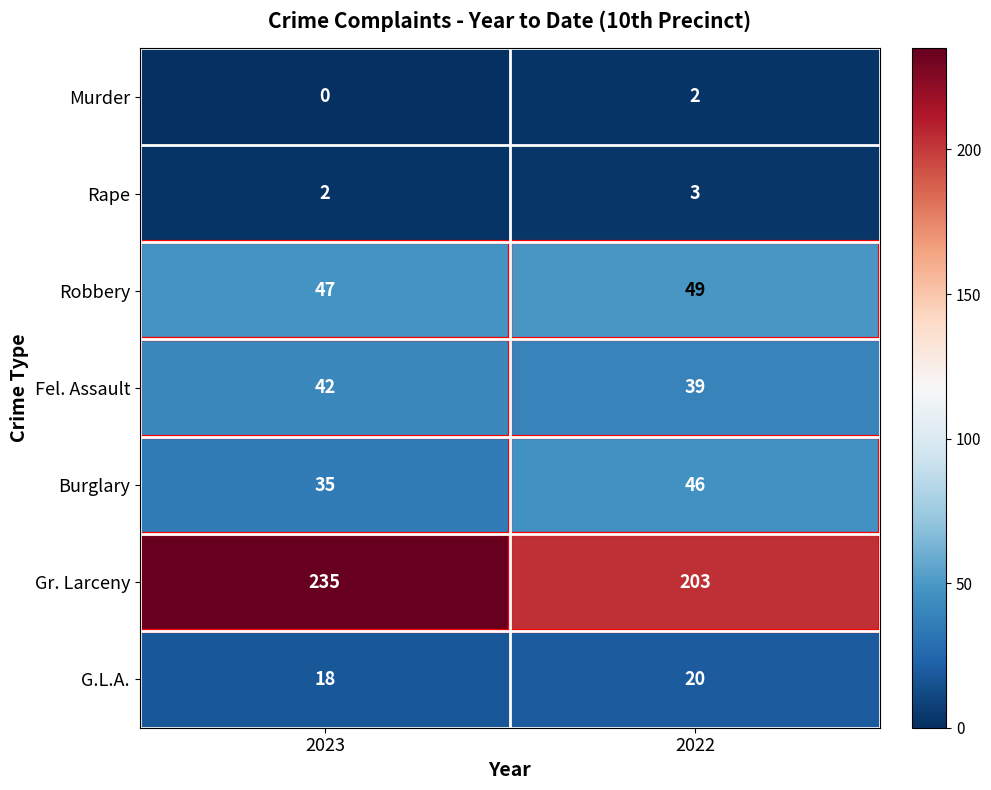

What is the total value across all series at 2022?

362